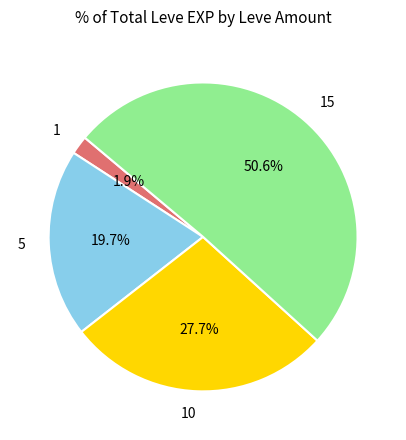

Count the number of slices in the pie.

4